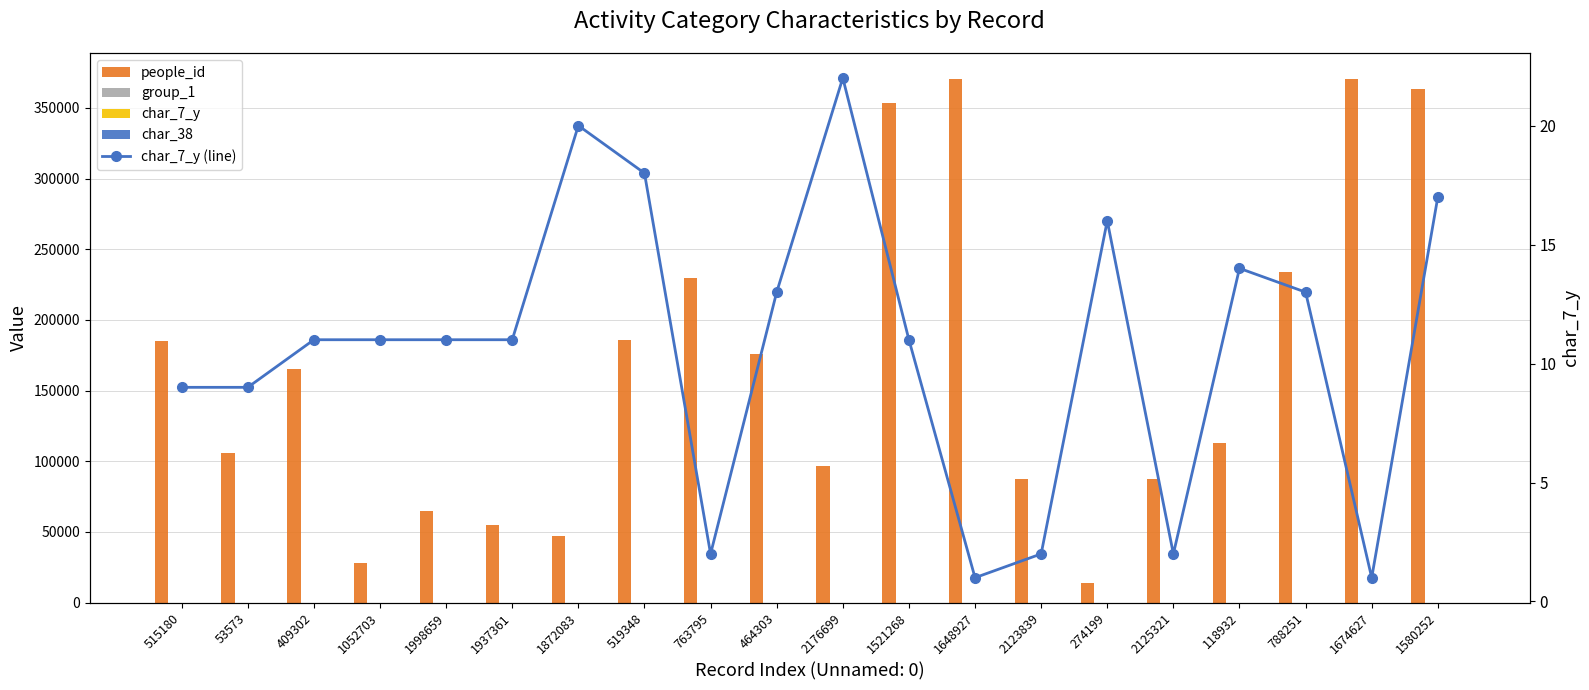

Rank the categories by group_1 value from highest to lowest.

53573, 409302, 1998659, 1937361, 1872083, 519348, 763795, 464303, 2176699, 1521268, 1648927, 2123839, 274199, 2125321, 118932, 788251, 1674627, 515180, 1052703, 1580252